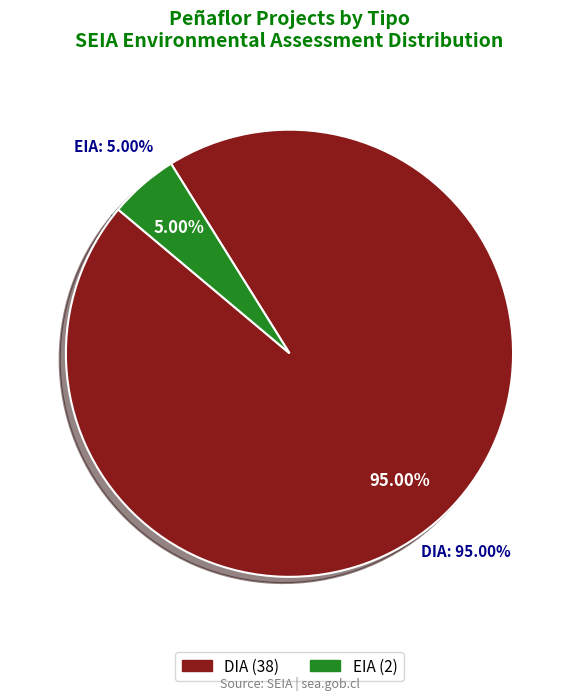

Does any single category account for the majority?

Yes